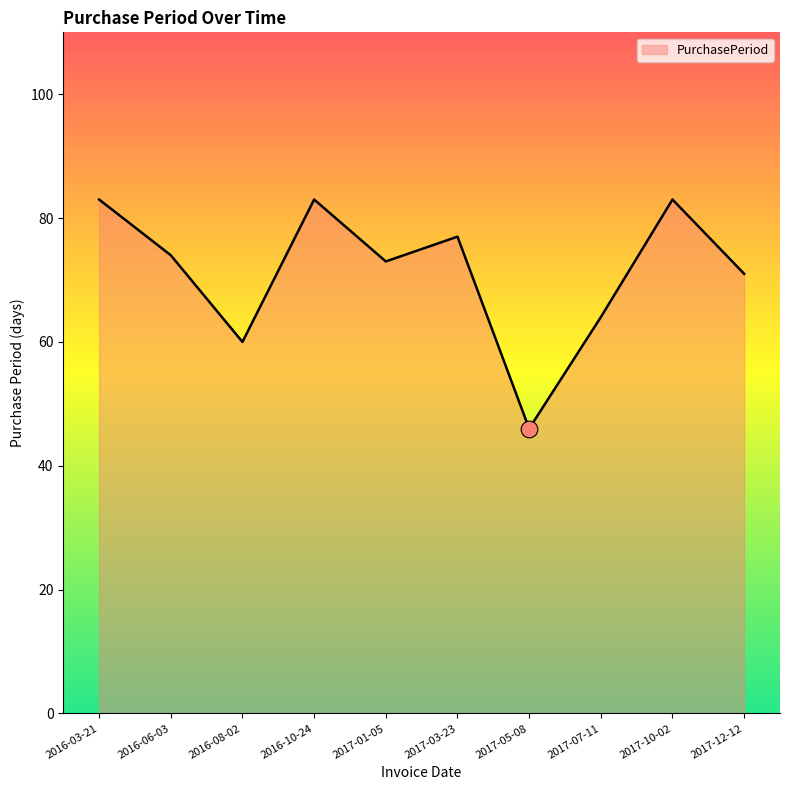

What is the difference between the maximum and minimum values?

37